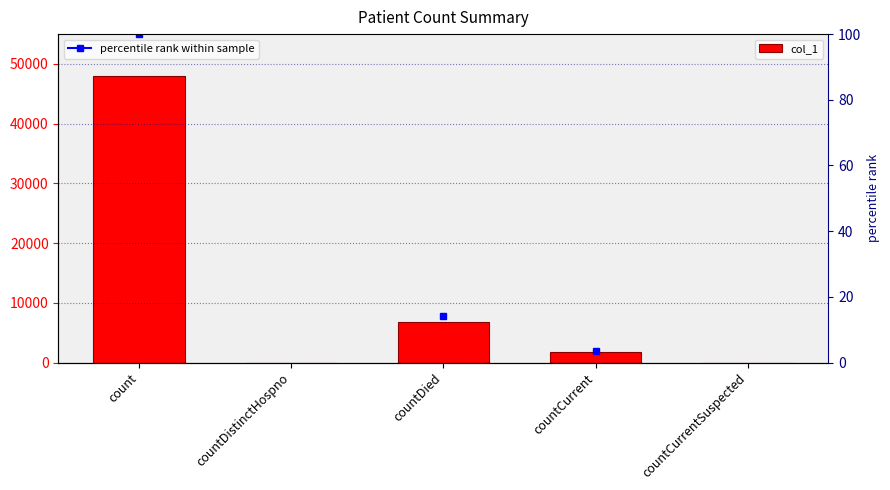

What is the change in value from count to countCurrent?

-46357